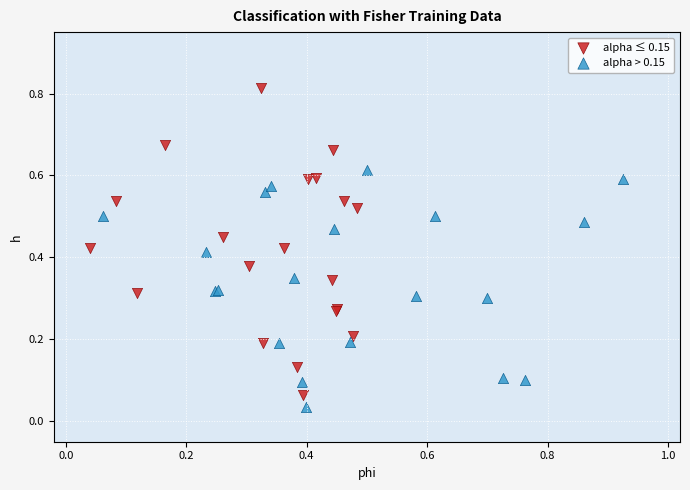

Which series has the largest Y range (max minus min)?

alpha ≤ 0.15